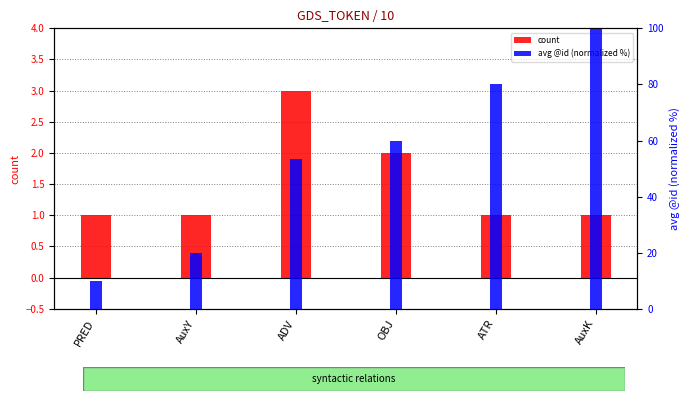

Which series has the largest total across all categories?

avg @id (normalized %)